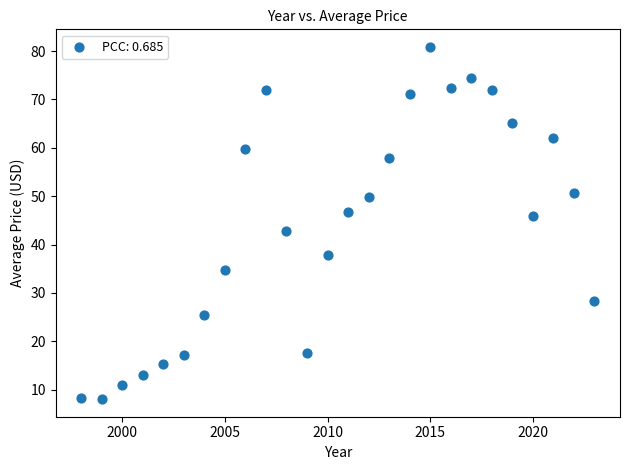

What is the range of X values (max minus min)?

25.0